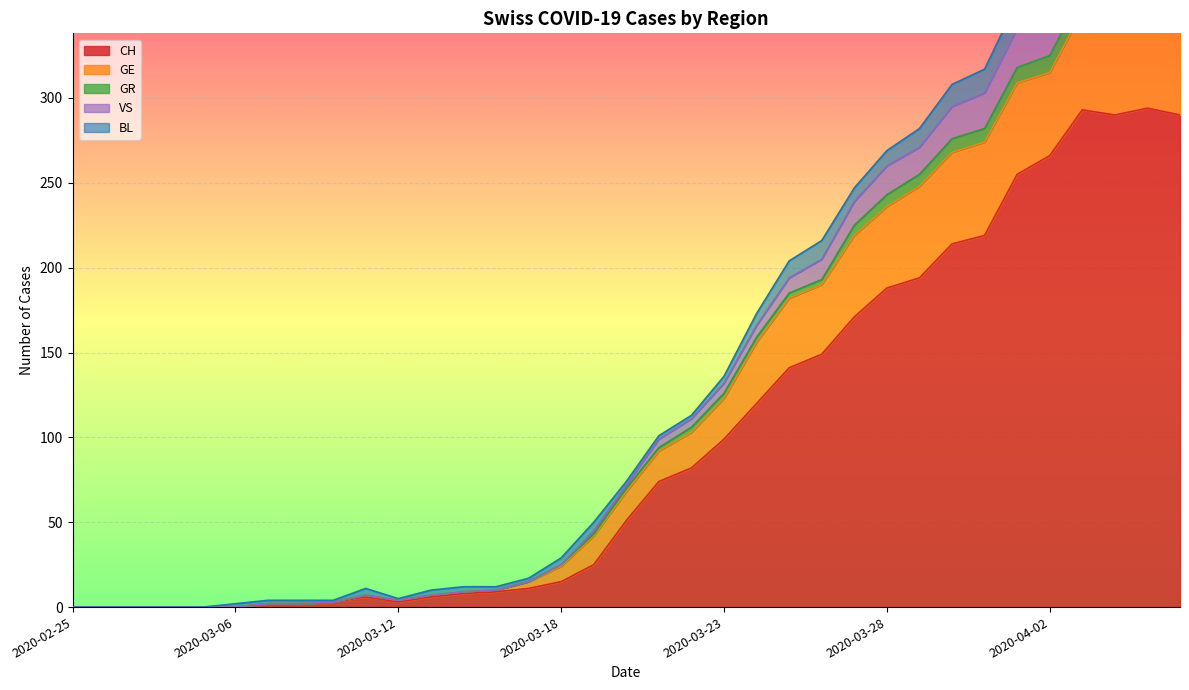

Read the CH value at 2020-03-22, to the nearest 10.

80